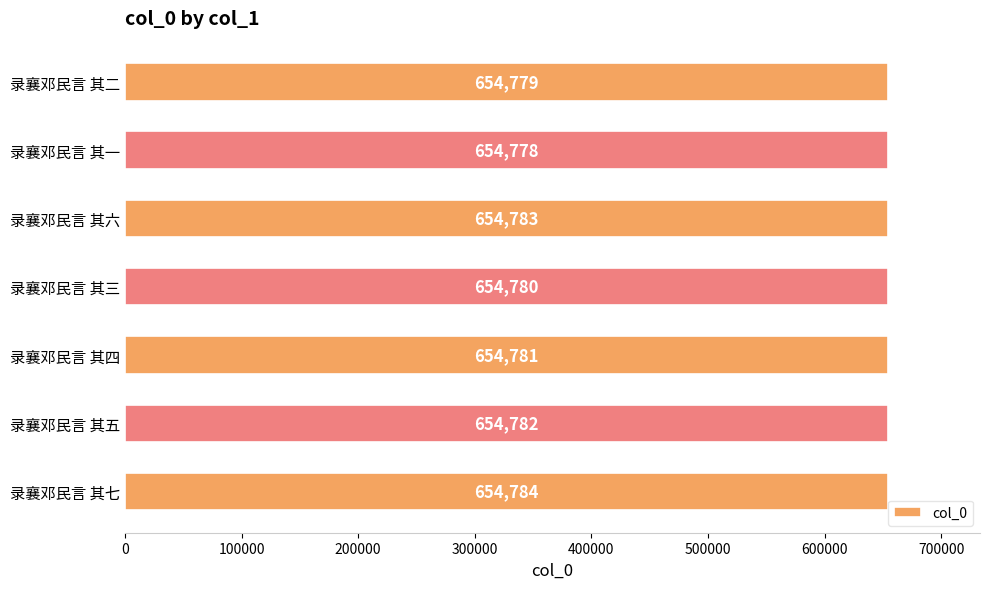

At which label is the value closest to 654781?

录襄邓民言 其四